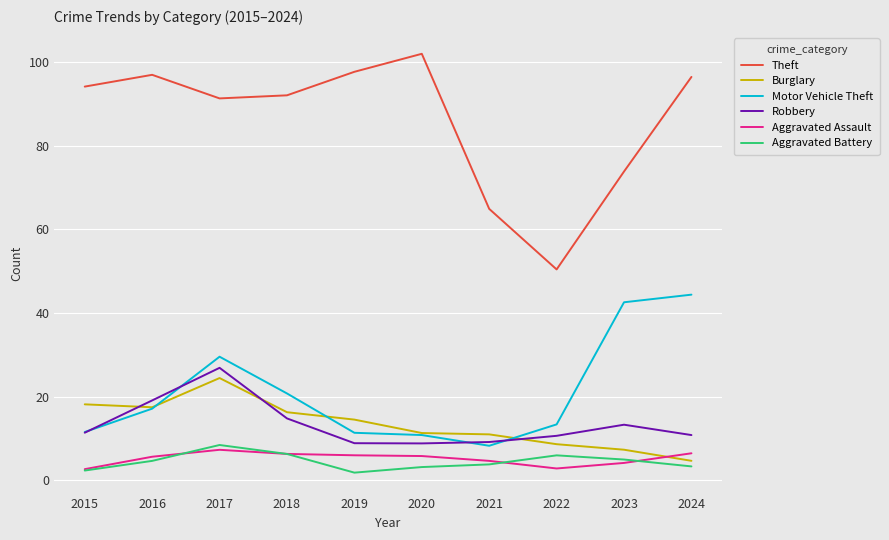

True or false: Robbery and Theft cross at least once.

False